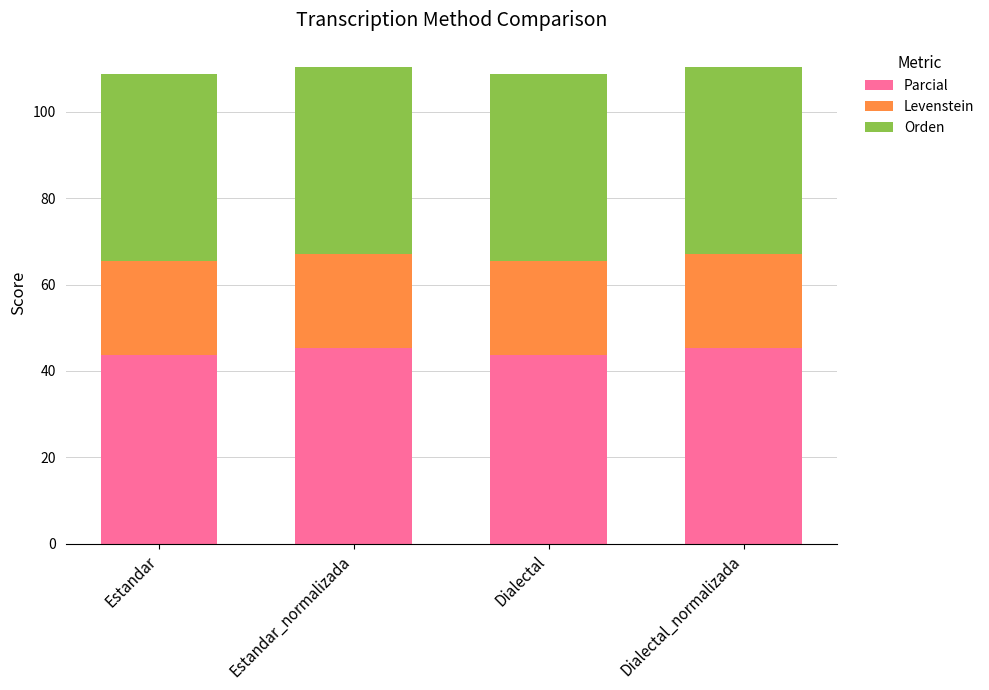

What is the total value across all series at Estandar?

108.8